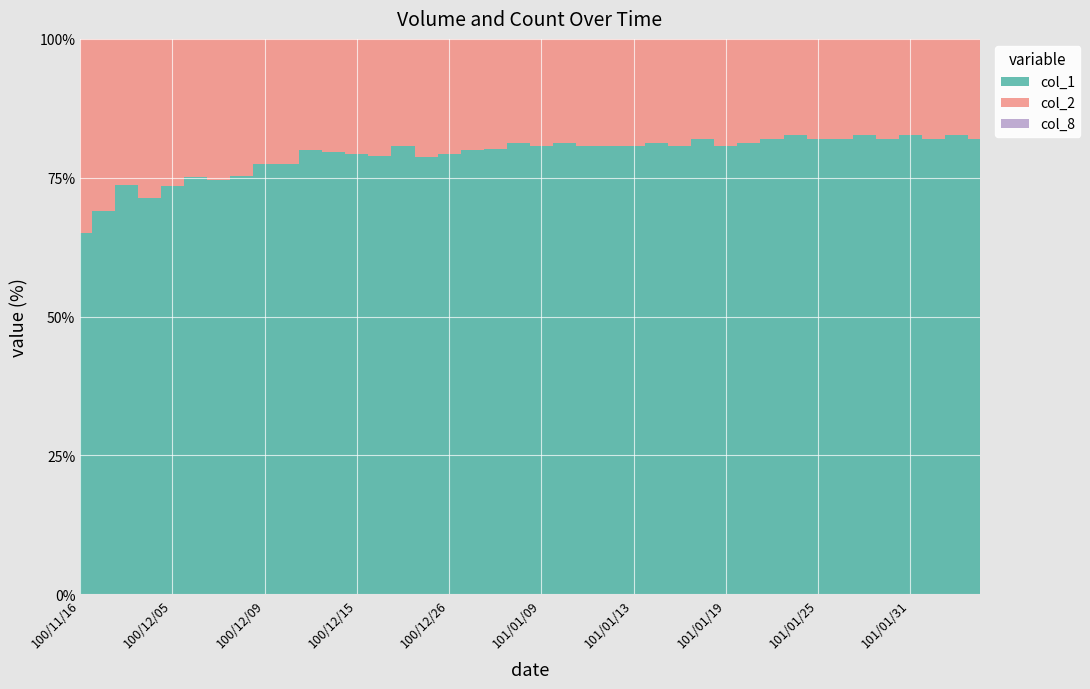

Reading left to right, what are all the values shown in this chart?

col_1: 8000	16000	8000	20000	21000	20000	20000	13000	12000	10000	2000	60000	40000	99000	80000	200000	70000	20000	50000	50000	50000	50000	50000	50000	50000	50000	50000	50000	50000	50000	60000	60000	60000	100000	100000	100000	100000	200000	200000	200000
col_2: 4280	7180	2850	8000	7560	6600	6800	4260	3480	2900	500	15300	10400	26340	19200	53750	18200	5000	12300	11500	12000	11500	12000	12000	12000	11500	12000	11000	12000	11500	13200	12600	13200	22000	21000	22000	21000	44000	42000	44000
col_8: 2	2	2	2	2	1	1	2	2	1	1	2	2	4	2	6	1	1	2	1	1	1	1	1	1	1	1	1	1	1	1	1	1	2	2	2	2	4	4	4